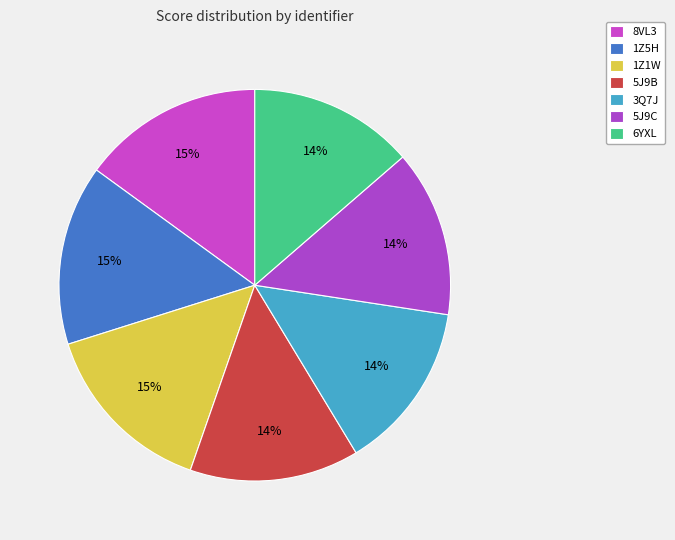

Count the number of slices in the pie.

7